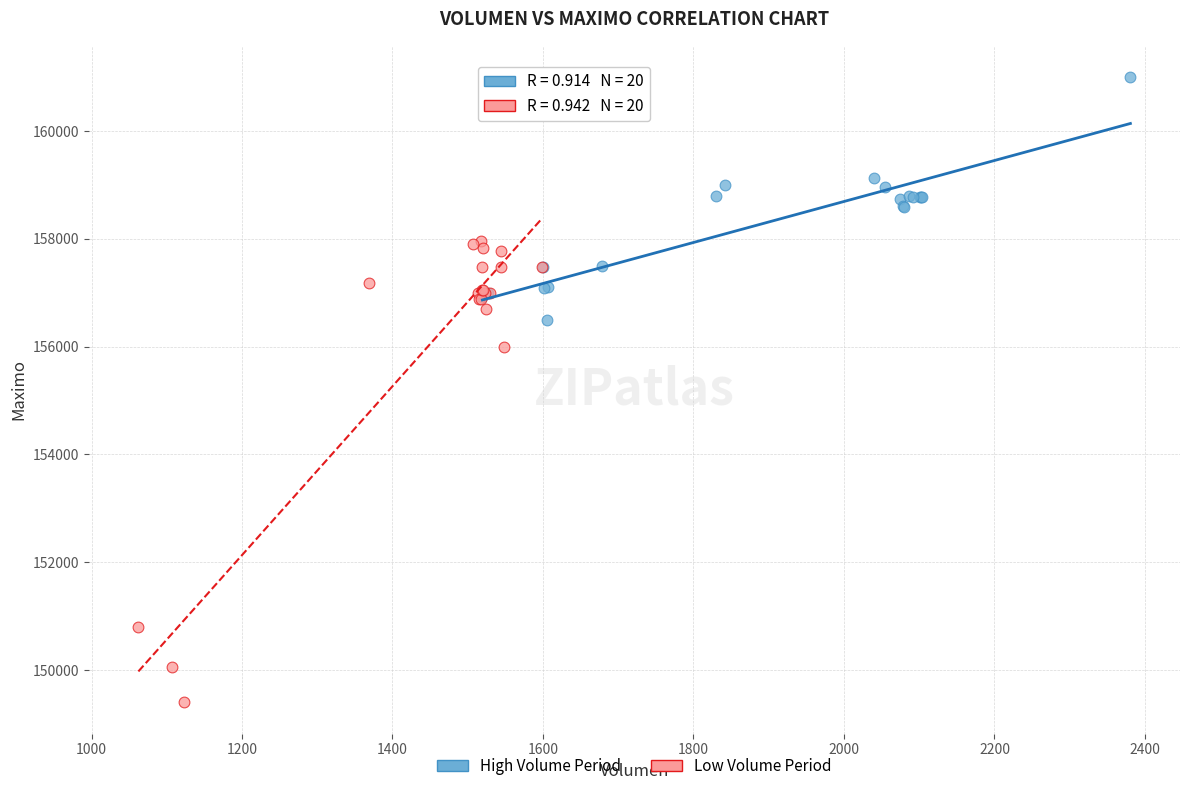

What are all the series names shown in the legend?

High Volume Period, Low Volume Period